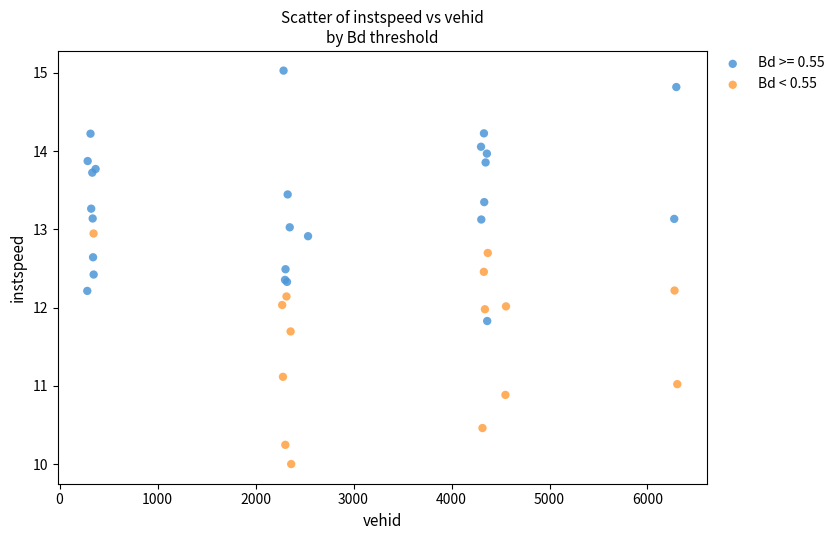

Which series contains the lowest Y value?

Bd < 0.55